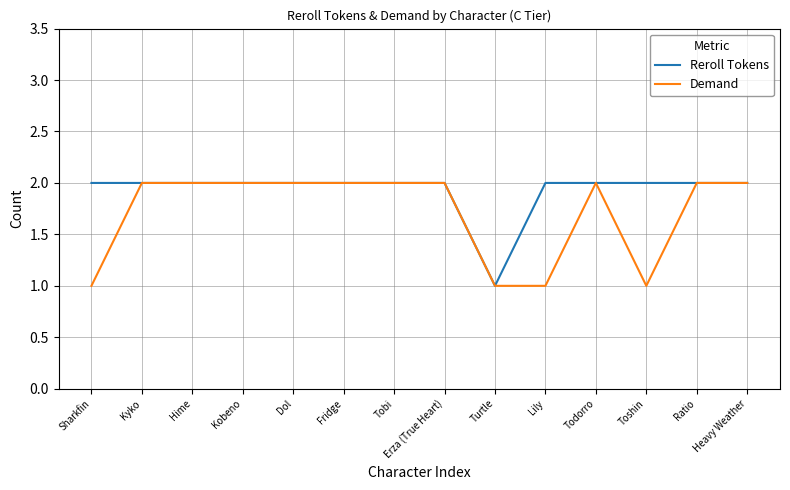

Is this an area chart (filled region under the line)?

No